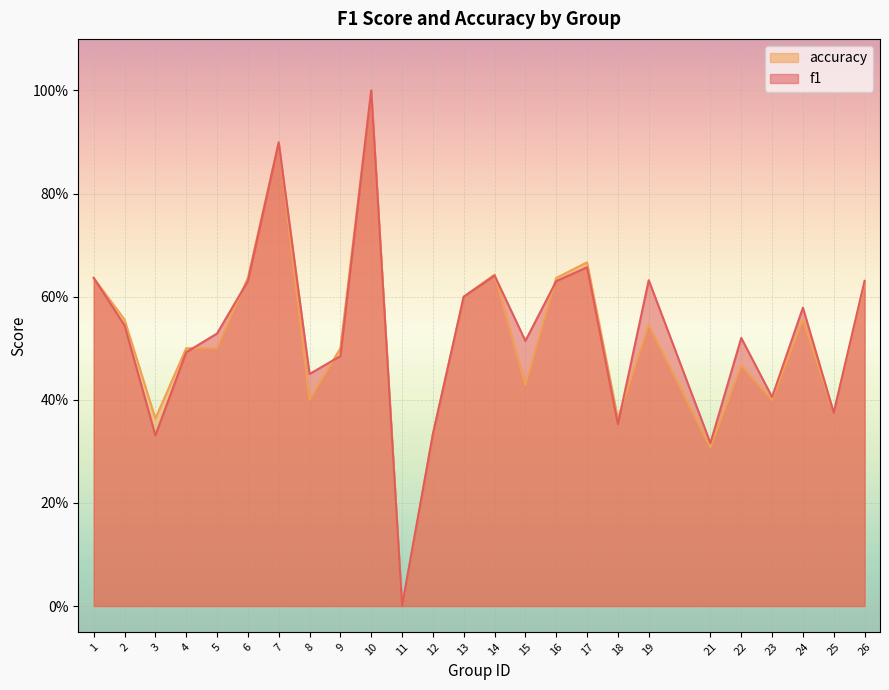

In f1, how many points are higher than both neighbors (excluding endpoints)?

7